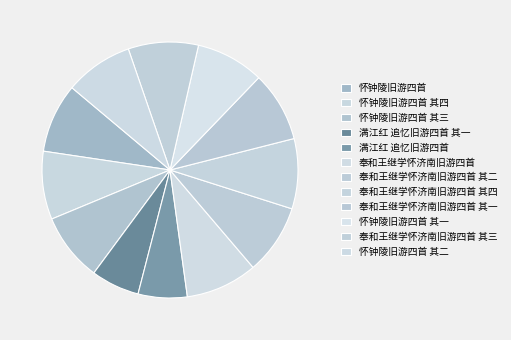

What is the largest slice in the pie chart?

奉和王继学怀济南旧游四首